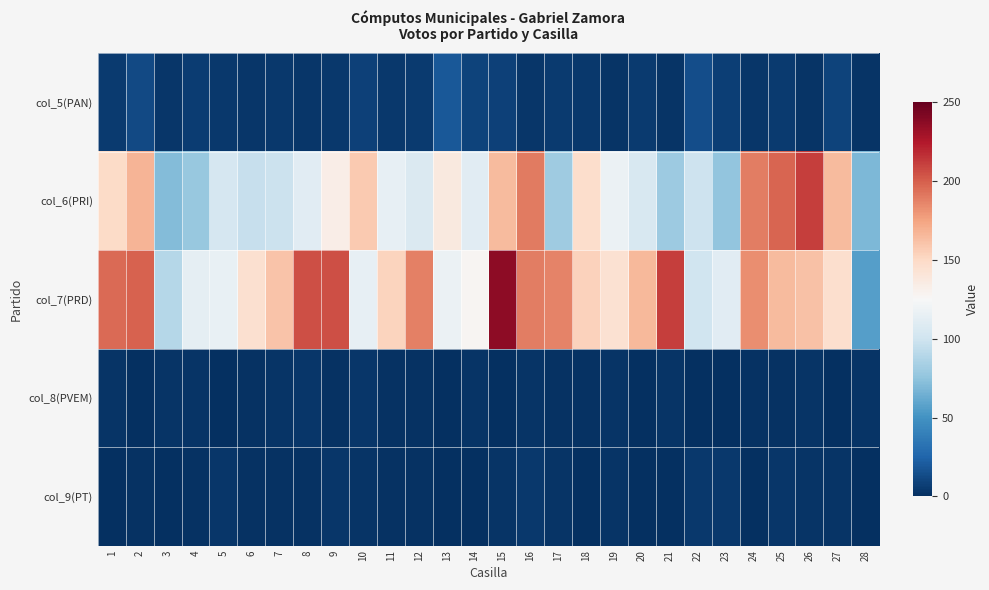

At 2, list the series in order from largest to smallest.

col_7(PRD), col_6(PRI), col_5(PAN), col_9(PT), col_8(PVEM)